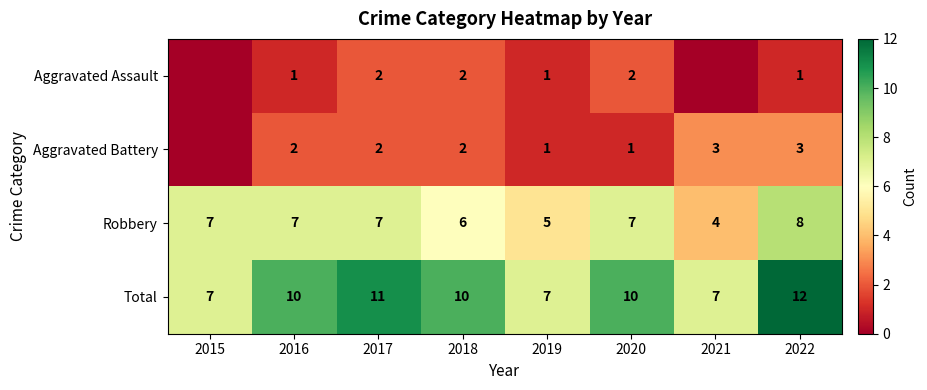

What is the spread (max minus min) of values at 2015?

7